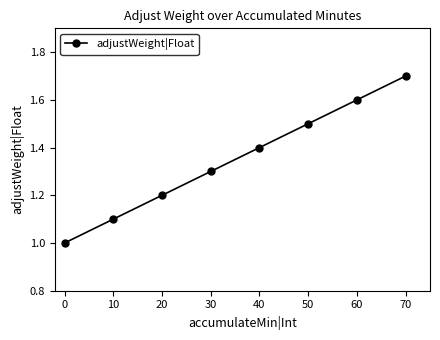

What is the smallest value displayed?

1.0